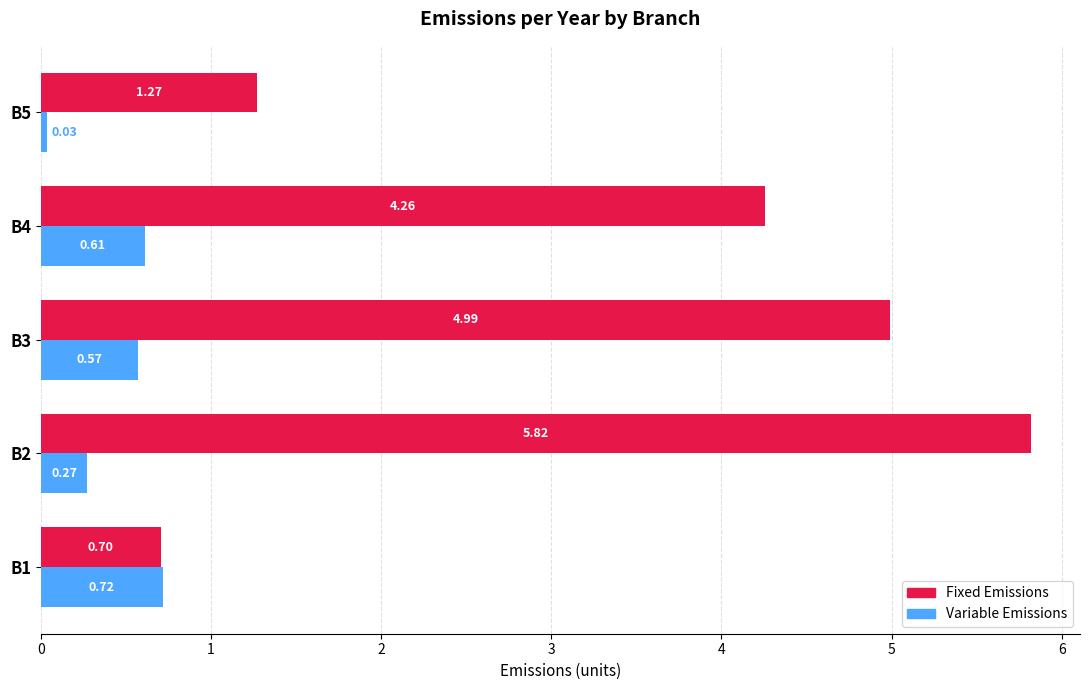

What is the average value of the Fixed Emissions series?

3.4